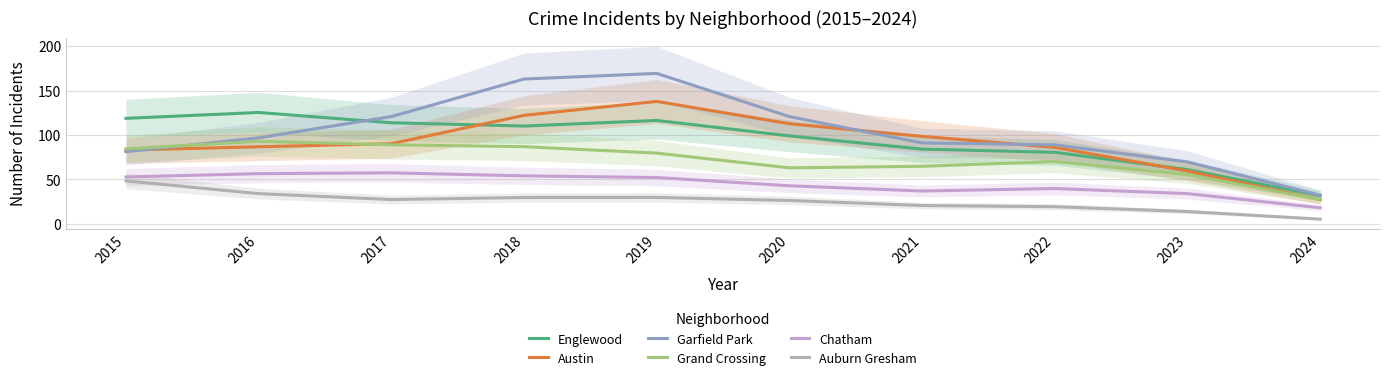

In Austin, how many points are higher than both neighbors (excluding endpoints)?

1